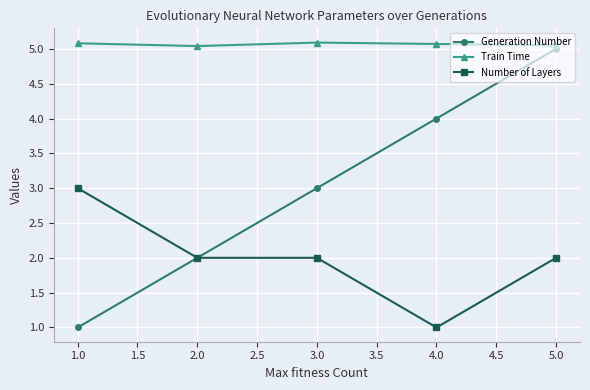

True or false: Number of Layers and Train Time intersect in this chart.

False